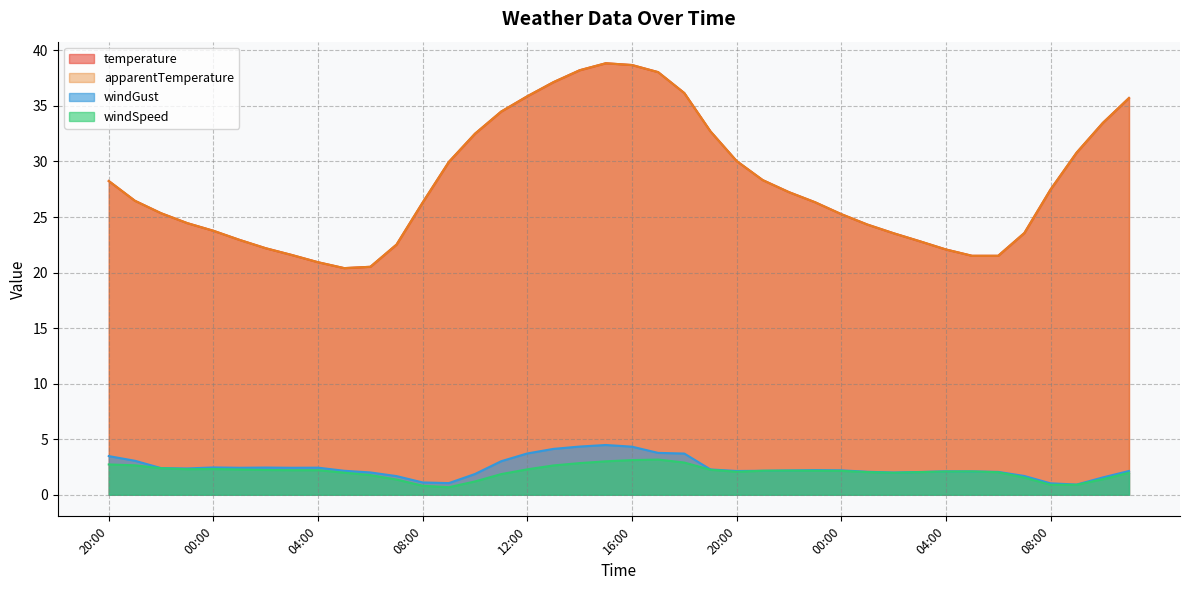

Which category has the highest value across all series?

15:00